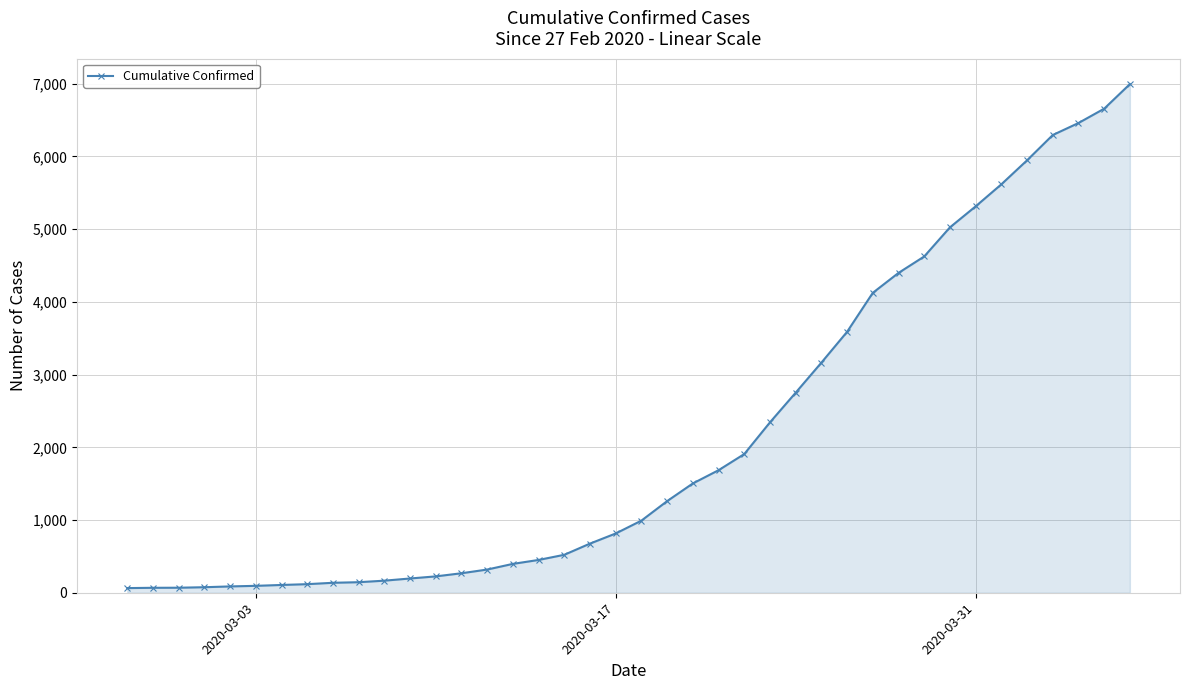

What is the difference between the second highest and second lowest values?

6588